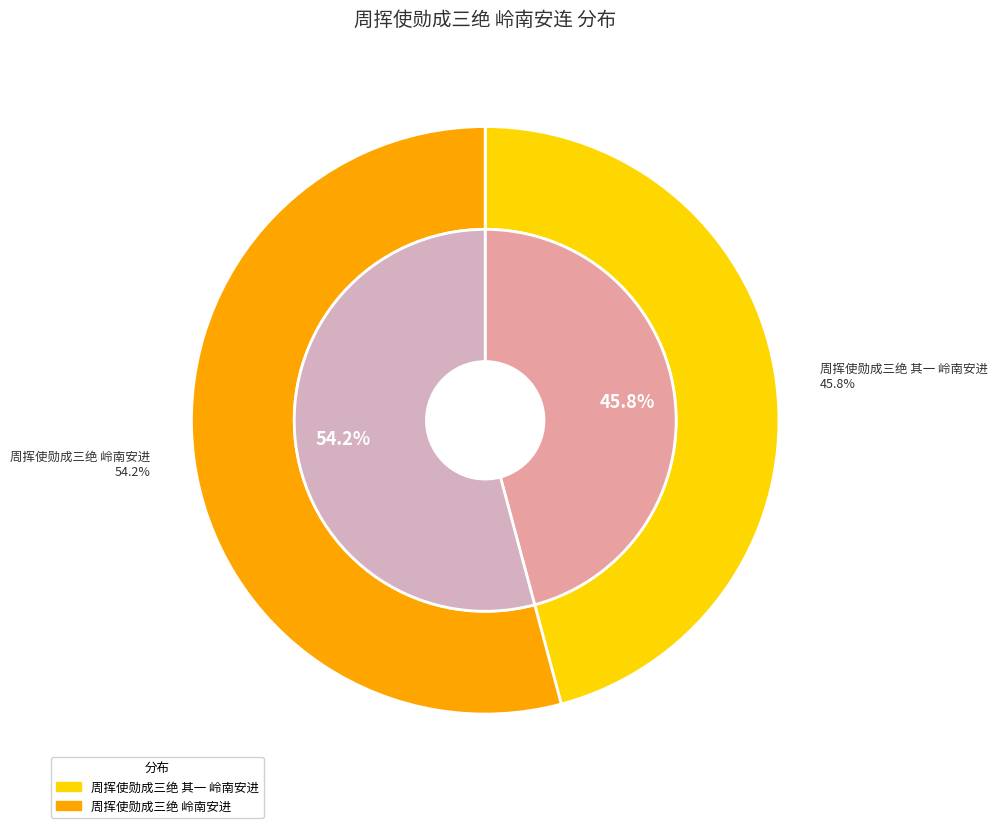

Which slice is the largest?

周挥使勋成三绝 岭南安进